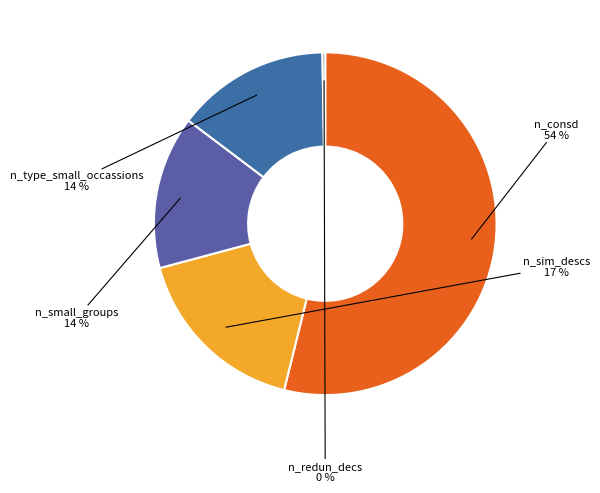

Is there any slice that represents more than half of the pie?

Yes